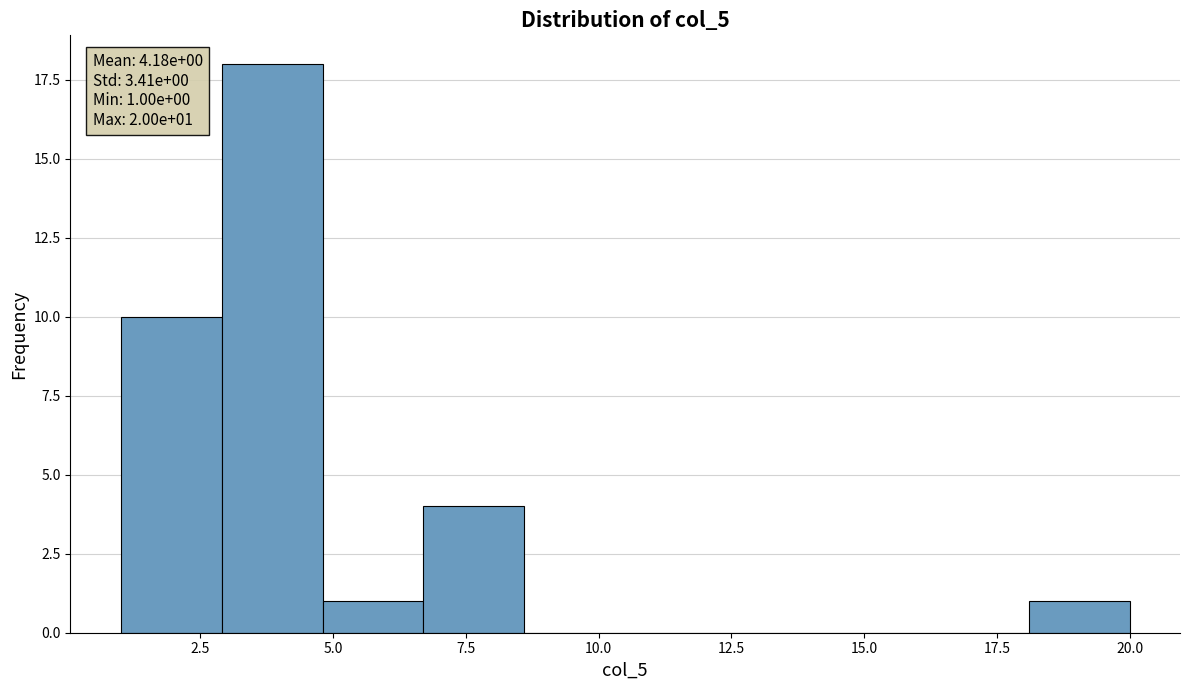

Read against the x-axis, roughly where is the centre of the tallest bar?

4.0